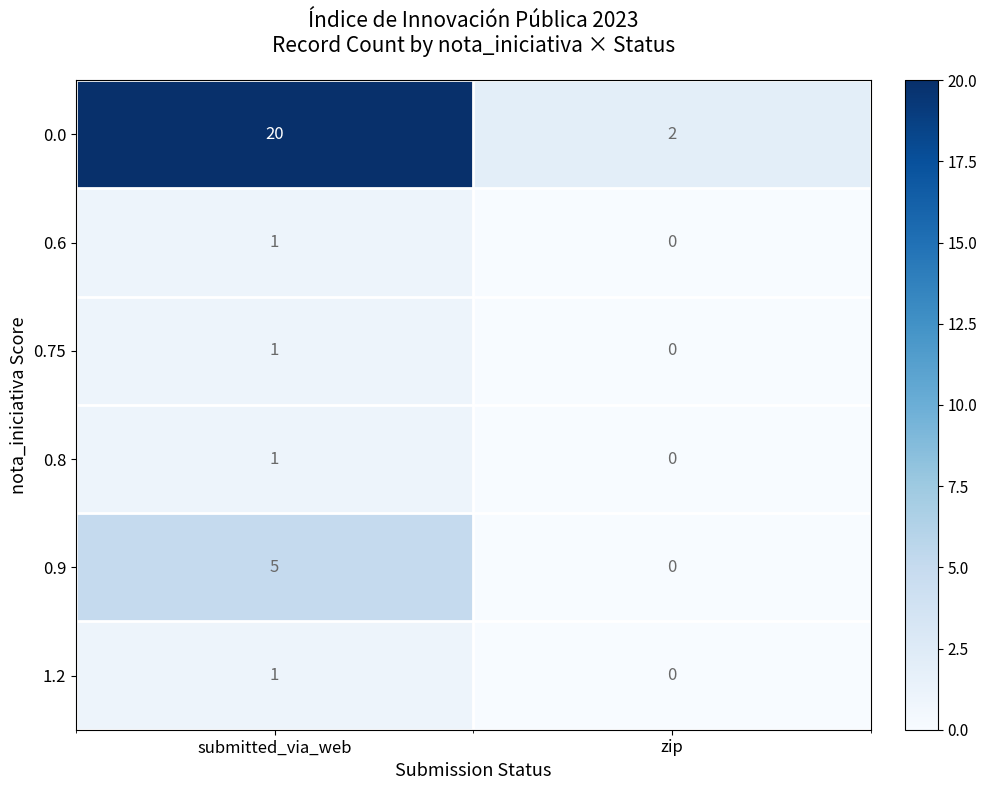

The 0.9 series shows 2 at zip. True or false?

False